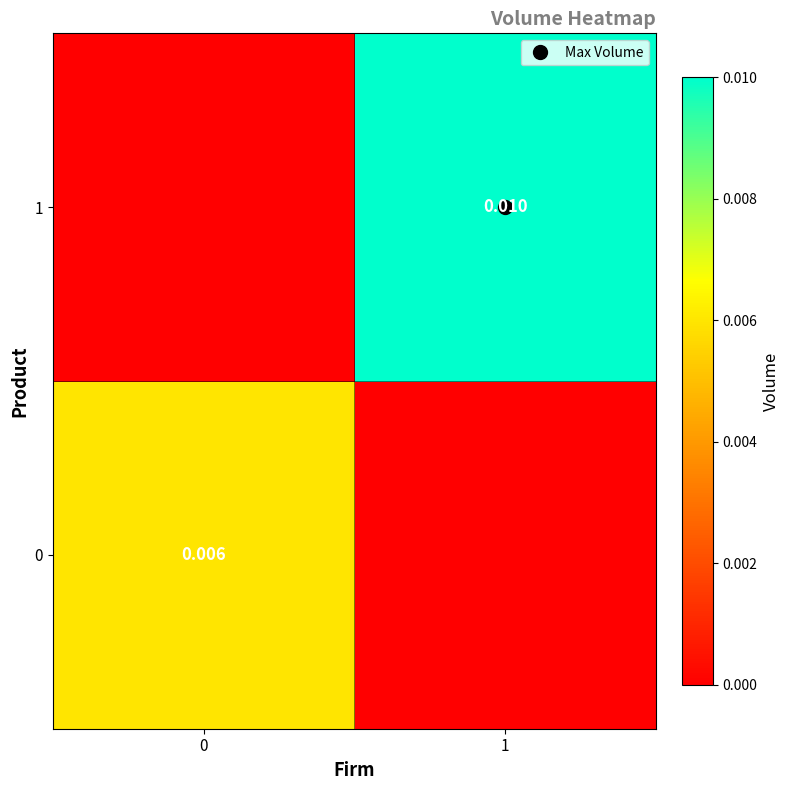

At which category is the sum across all series the highest?

1